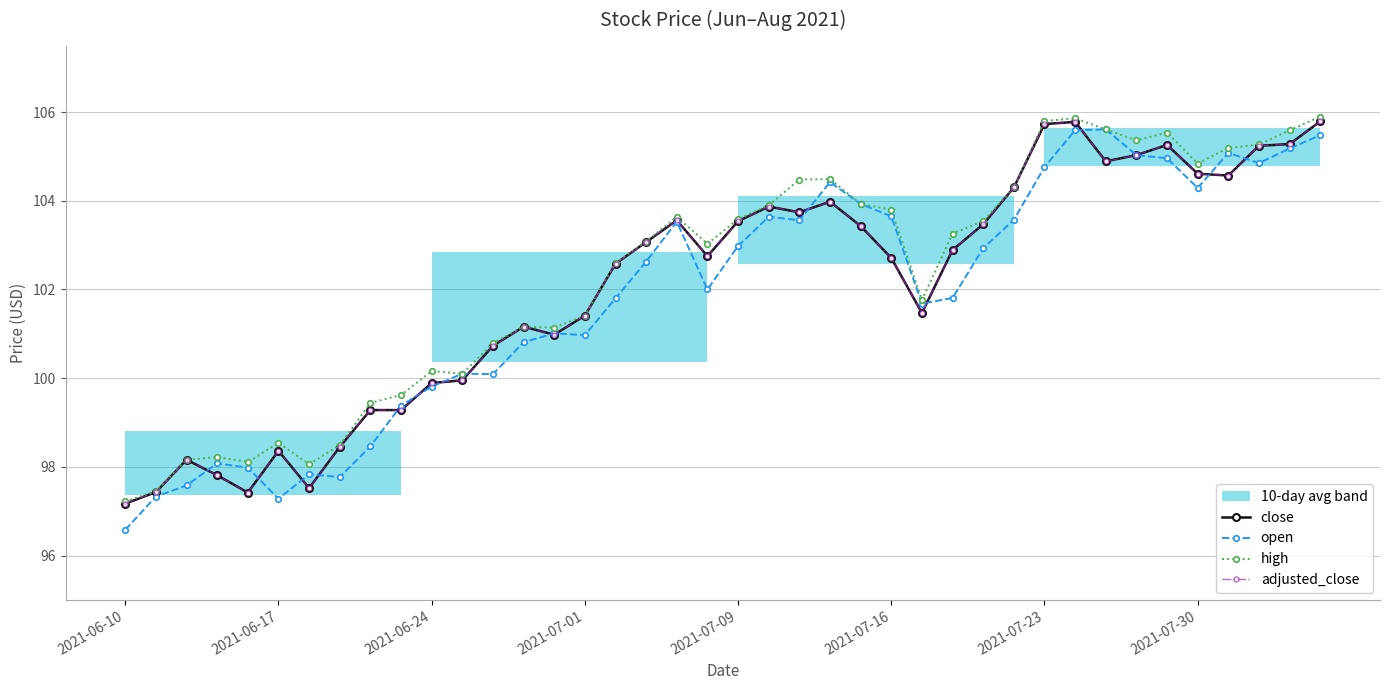

How many lines are shown in the chart?

4